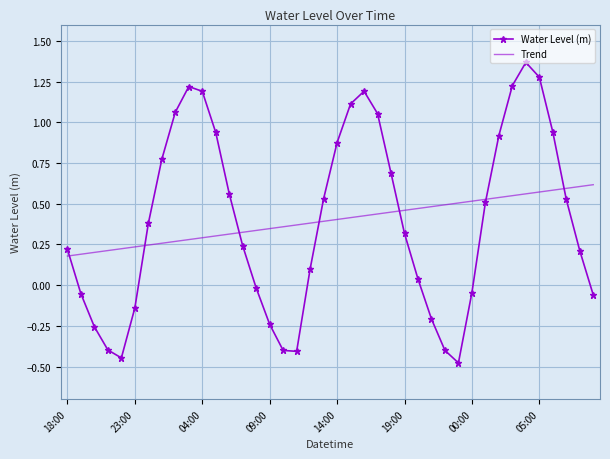

Rank the series by their maximum value, from lowest to highest.

Trend, Water Level (m)